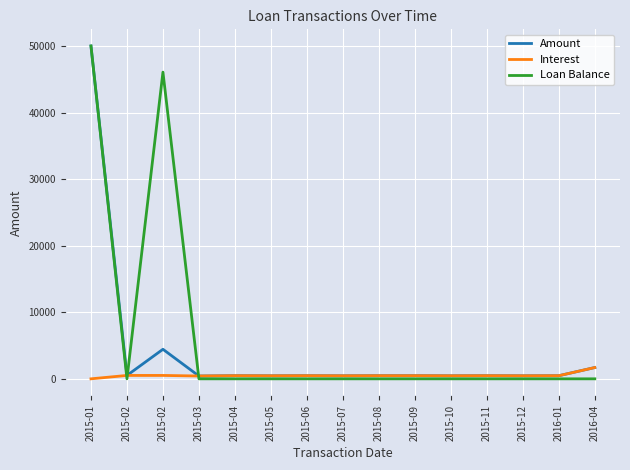

What is the sum of the Amount values at 2016-01 and 2015-09?

939.1